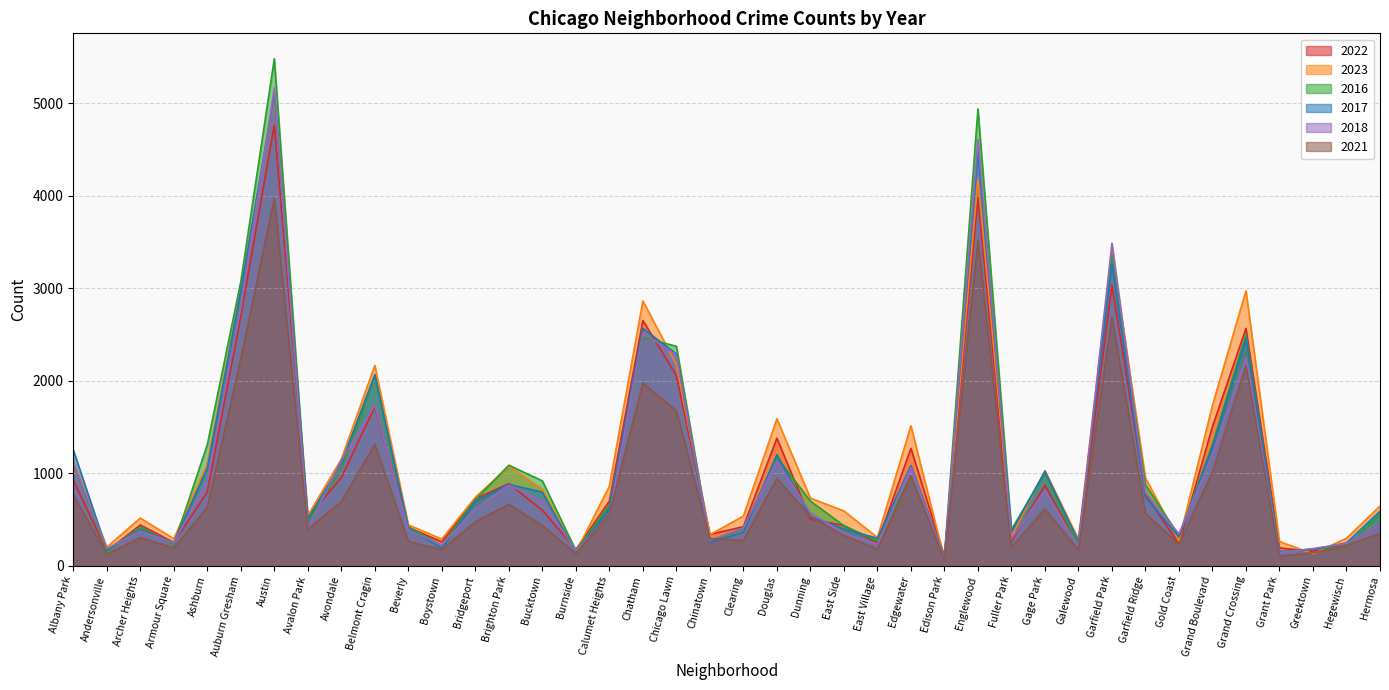

True or false: 2022 has a value of 210 at Galewood.

True